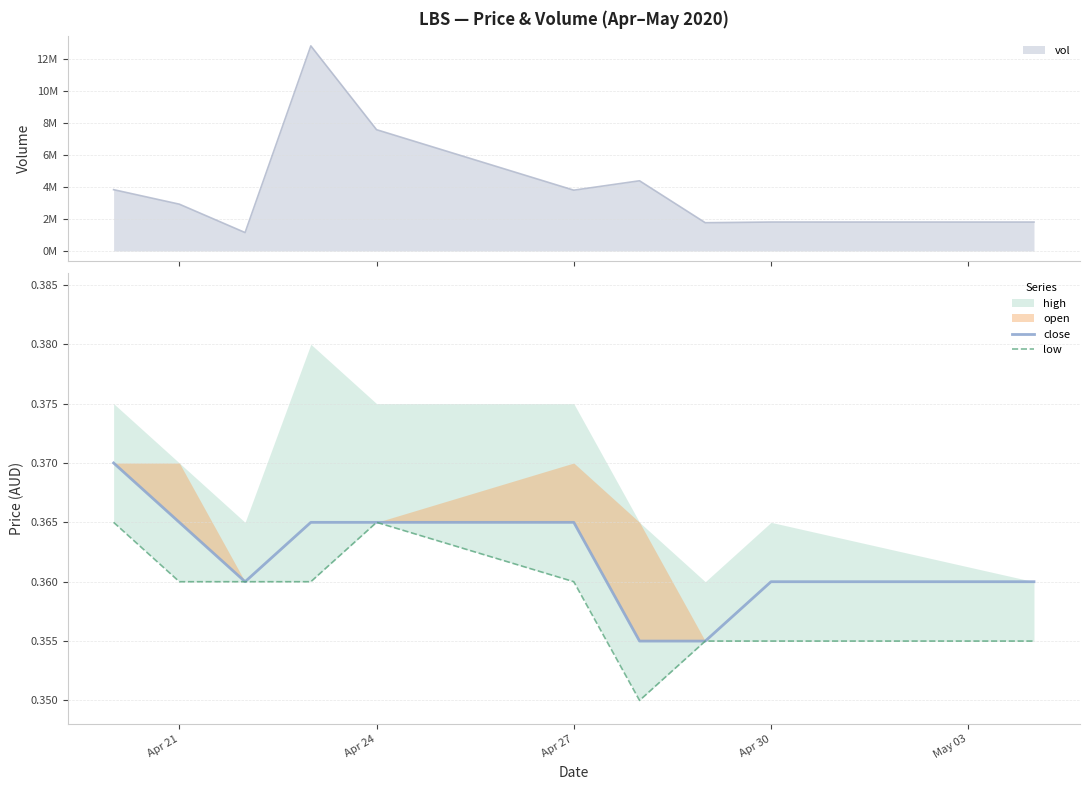

What is the smallest value displayed?

0.3